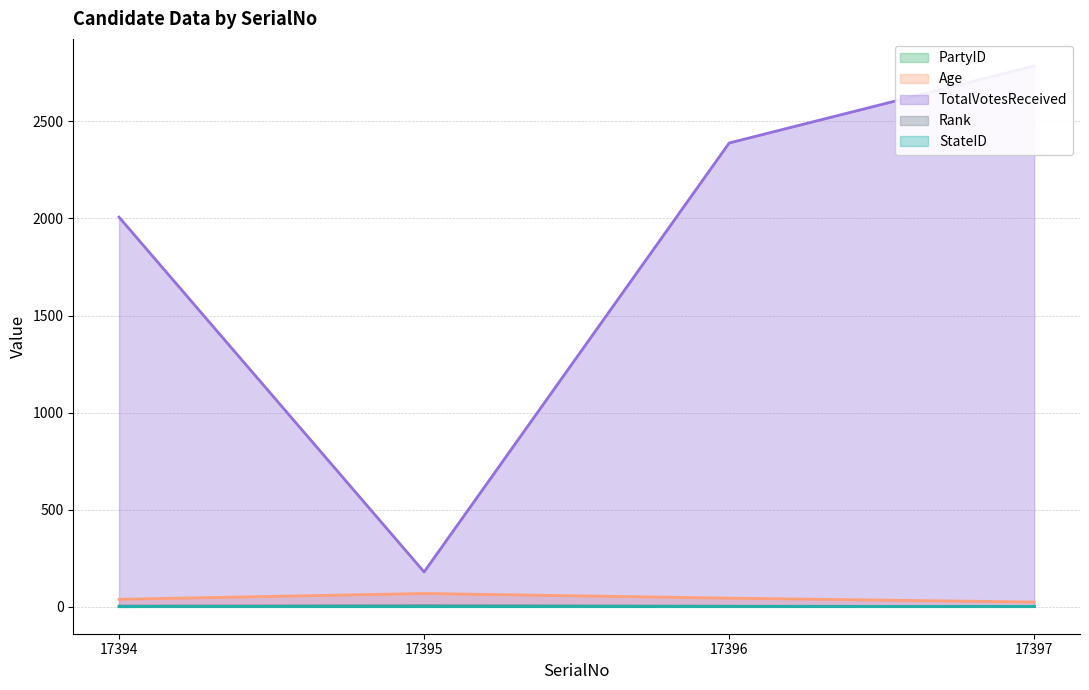

How many distinct data groups are displayed?

4